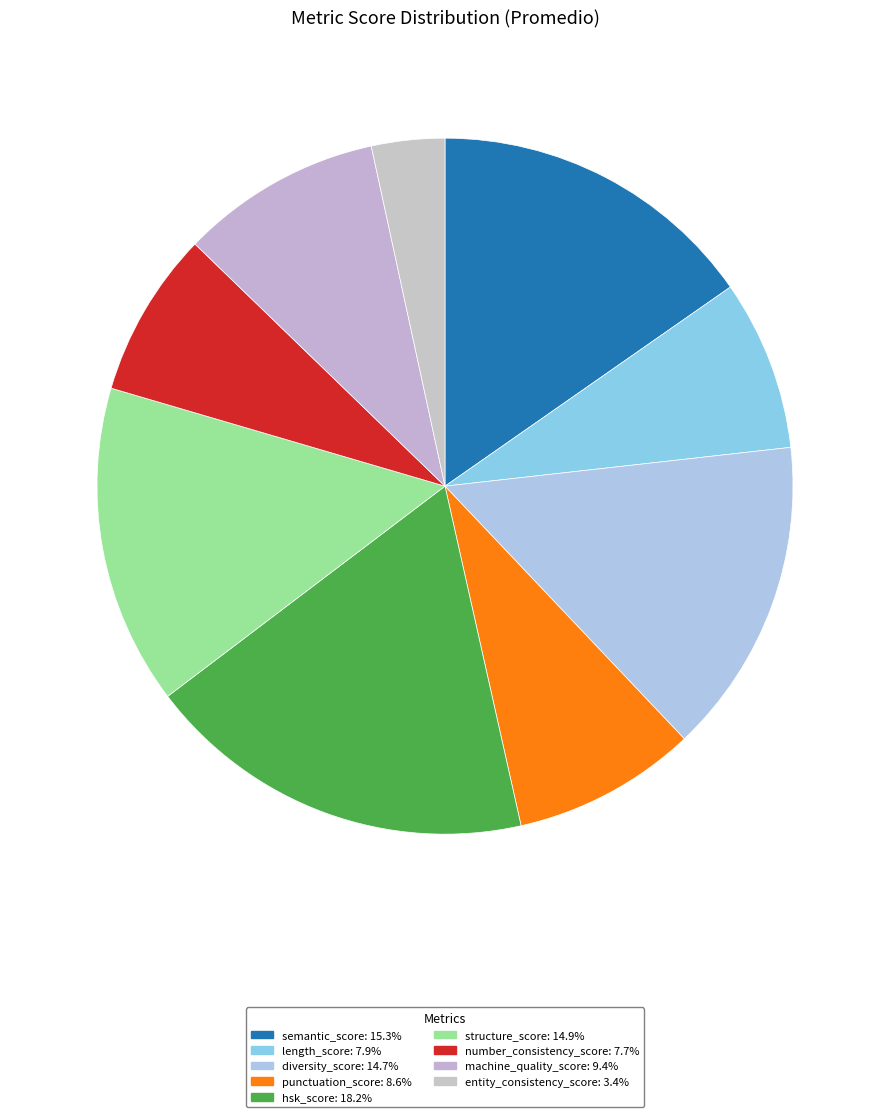

To the nearest percent, what is the average slice percentage?

11%